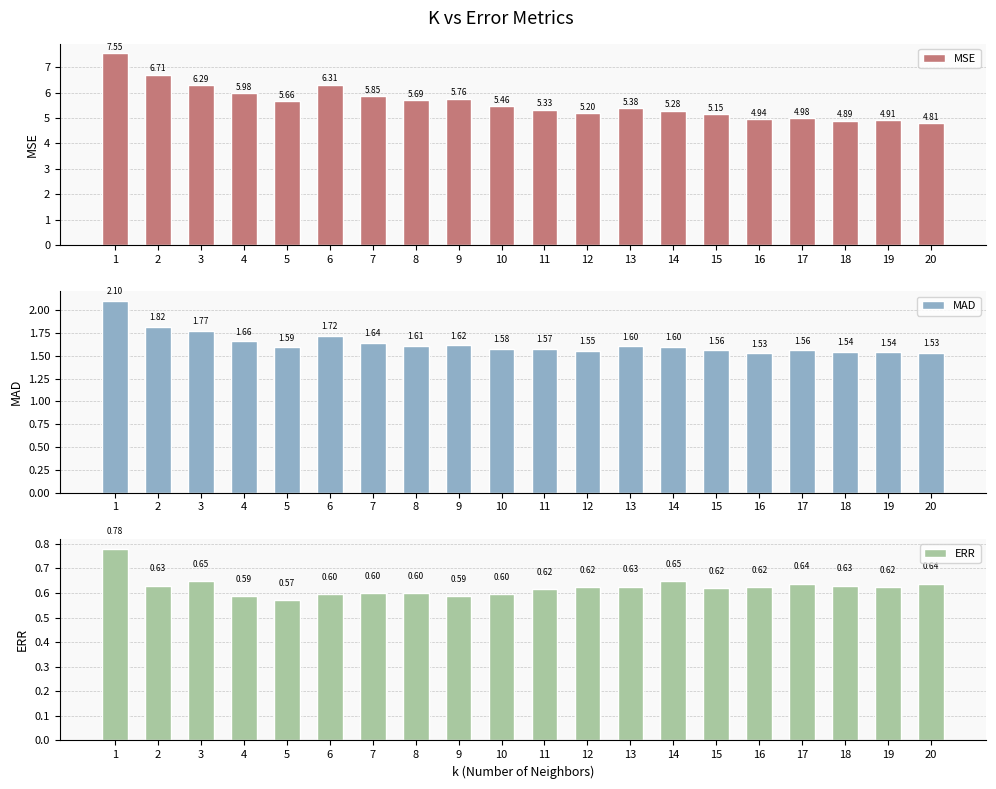

True or false: ERR has a value of 1.0 at 12.

False